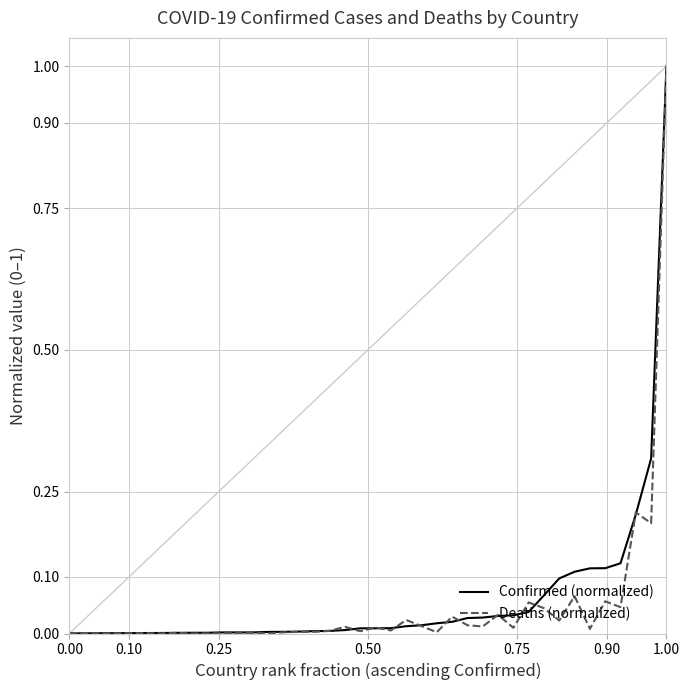

What is the highest value of the Deaths (normalized) series?

1.0